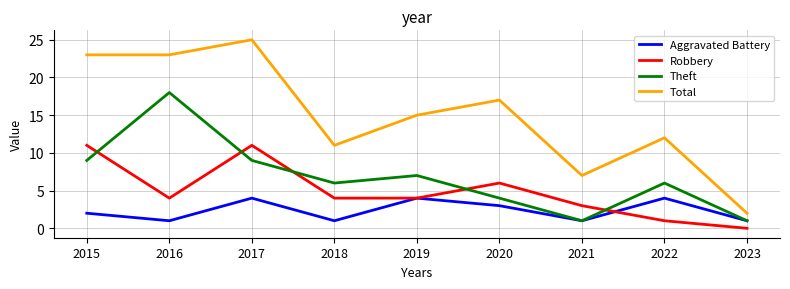

How many lines are shown in the chart?

4